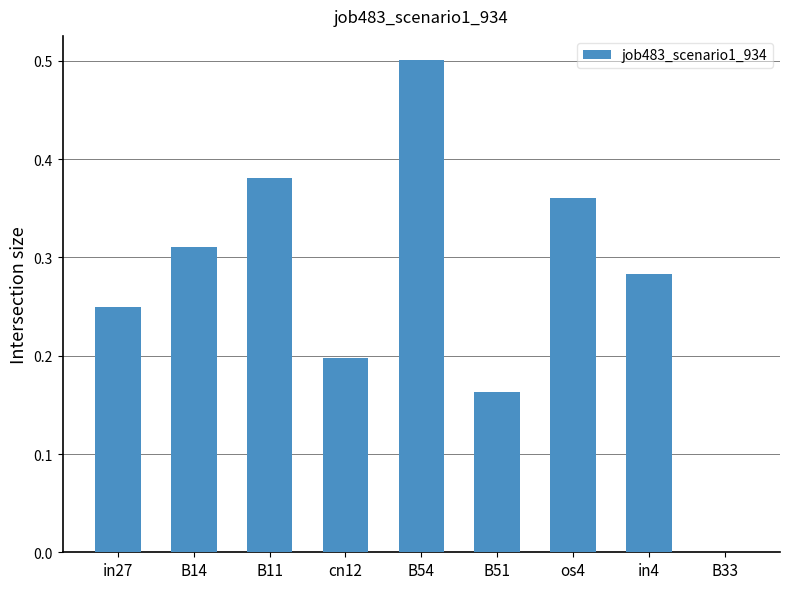

How many distinct data groups are displayed?

1